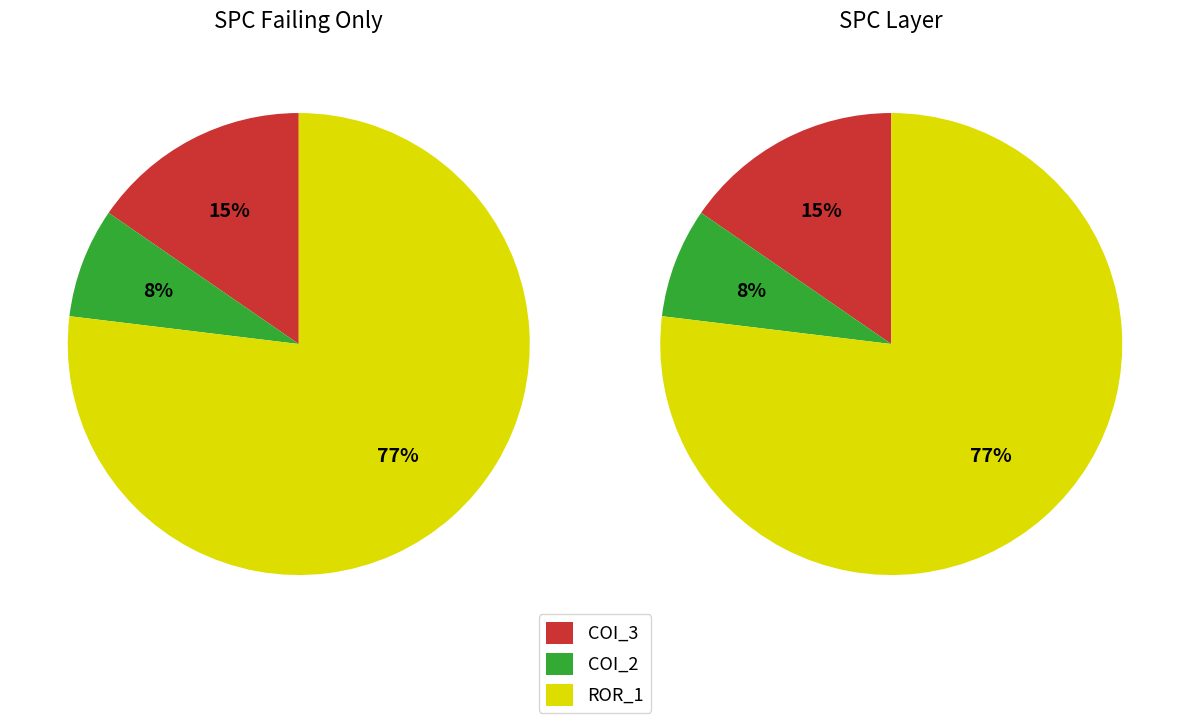

Which slice is the smallest?

AutoResponder.EmailSystem.Client.COI_2